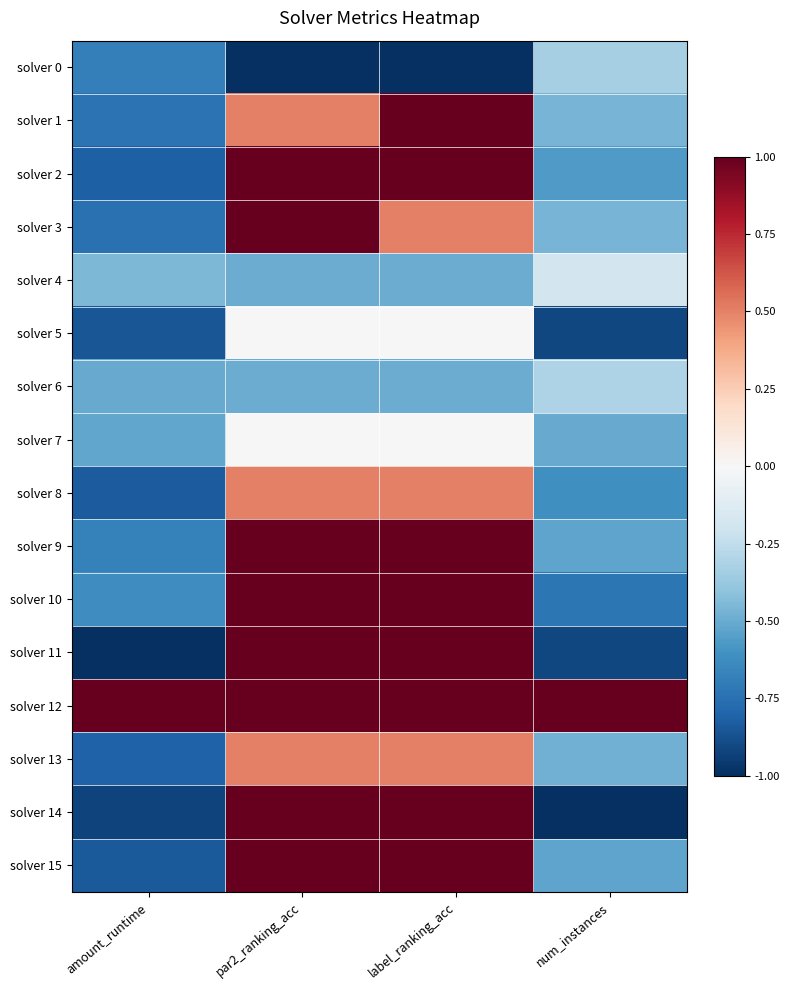

List the series in order of their peak value, lowest first.

solver 0, solver 6, solver 4, solver 5, solver 7, solver 8, solver 13, solver 1, solver 2, solver 3, solver 9, solver 10, solver 11, solver 12, solver 14, solver 15